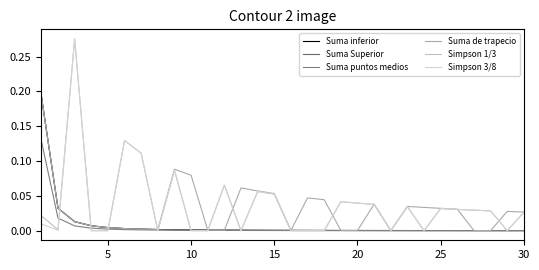

Is this an area chart (filled region under the line)?

No